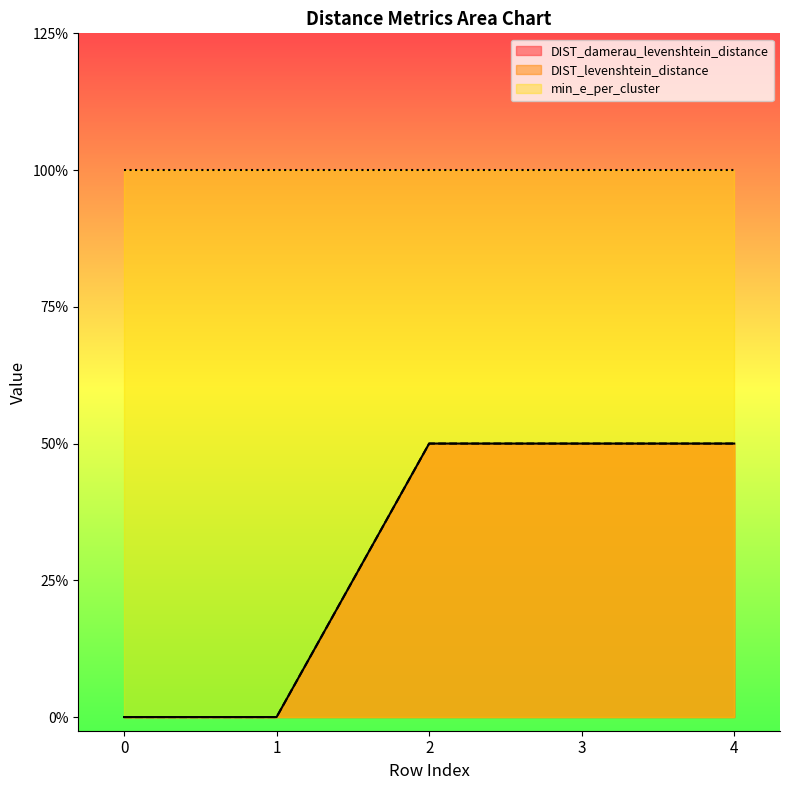

Which series has the widest spread of values?

DIST_damerau_levenshtein_distance